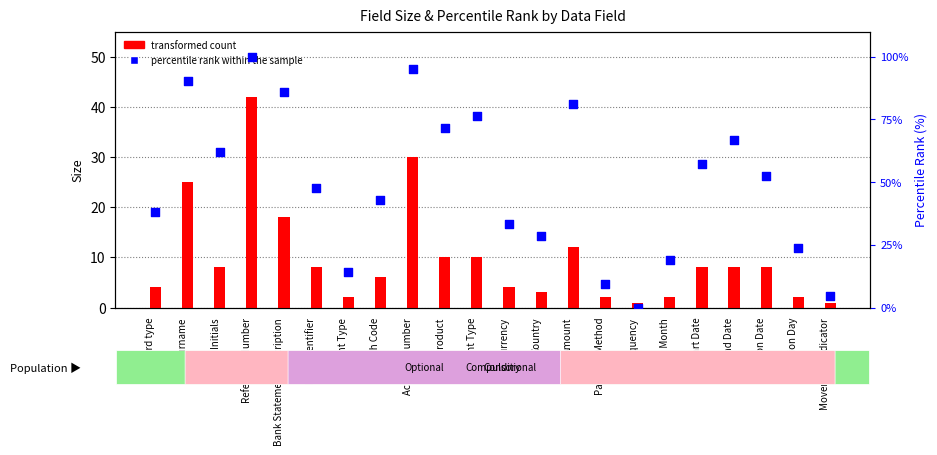

What is the total value across all series at Branch Code?

48.9